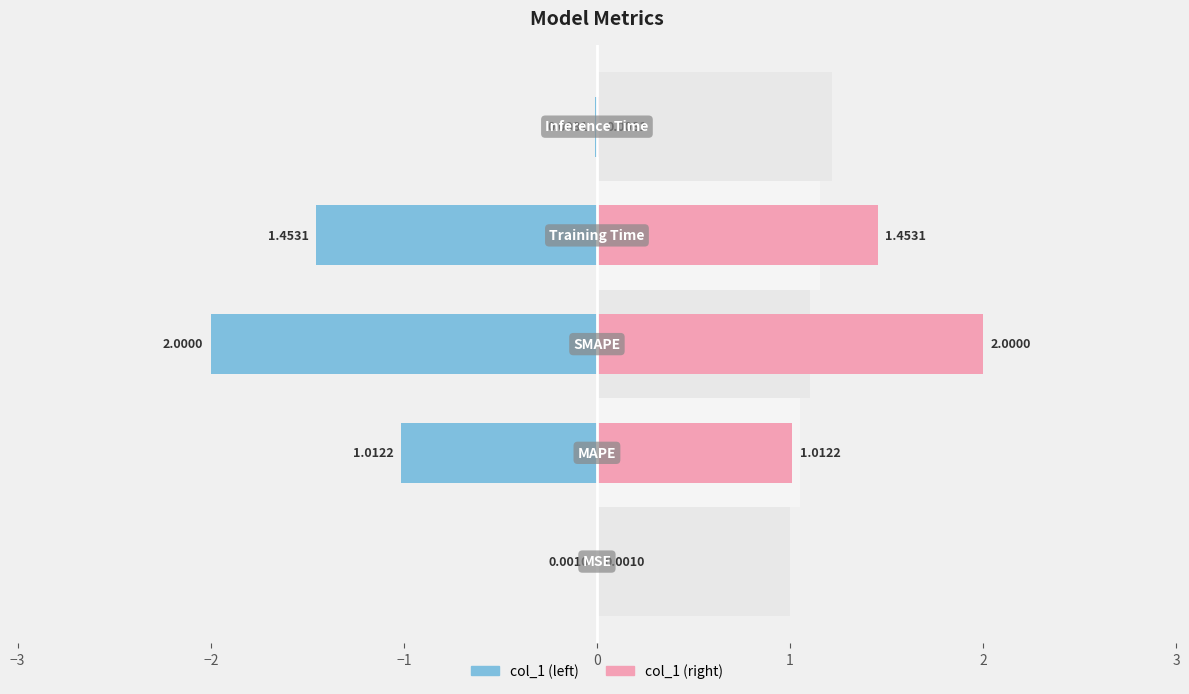

How many distinct data groups are displayed?

1